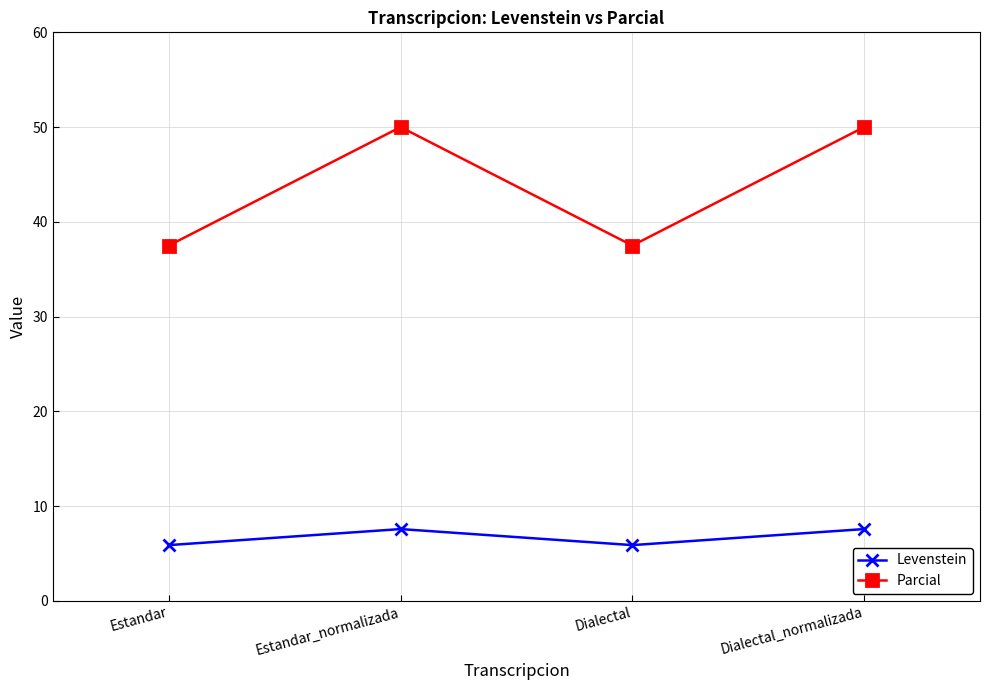

List the series in order of their peak value, highest first.

Parcial, Levenstein